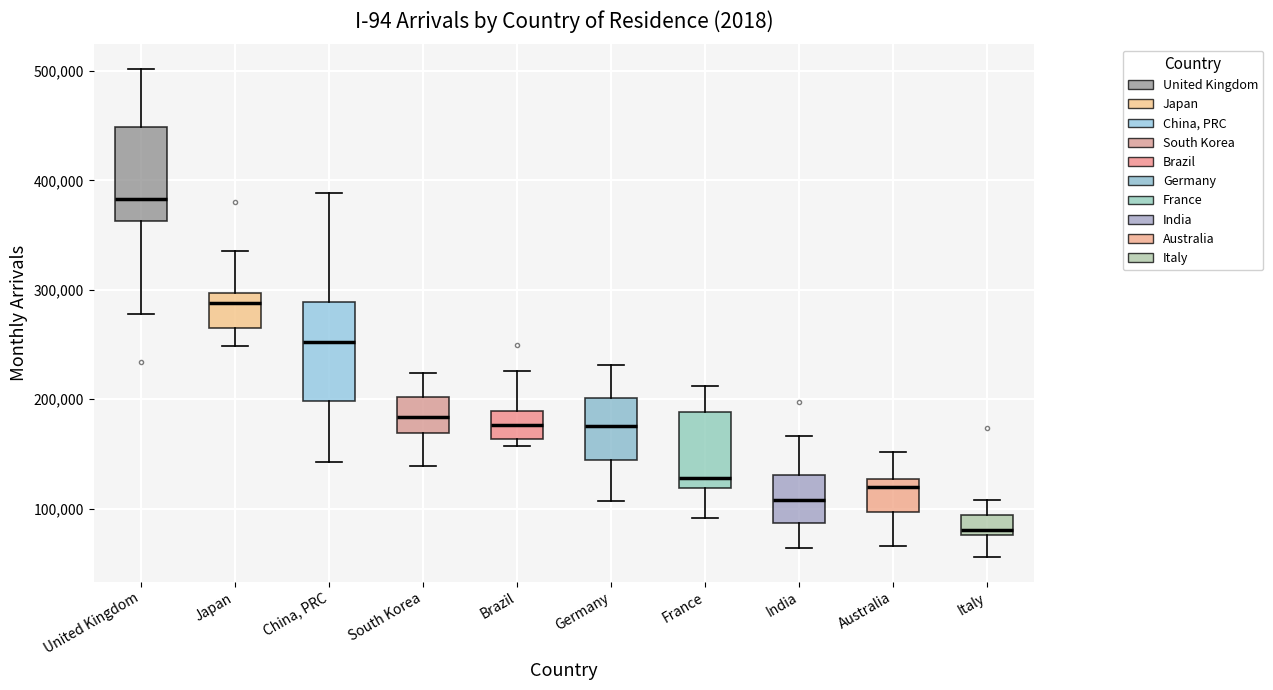

Reading left to right, read every box against the y-axis: the position of its median line, the range the box covers, and the ends of its whiskers. The values are not printed on the chart, so give them approximately, as read against the axis.

United Kingdom: median 380000, box 360000 to 450000, whiskers 280000 to 500000
Japan: median 290000, box 260000 to 300000, whiskers 250000 to 340000
China, PRC: median 250000, box 200000 to 290000, whiskers 140000 to 390000
South Korea: median 180000, box 170000 to 200000, whiskers 140000 to 220000
Brazil: median 180000, box 160000 to 190000, whiskers 160000 (just below the box's lower edge) to 230000
Germany: median 180000, box 140000 to 200000, whiskers 110000 to 230000
France: median 130000, box 120000 to 190000, whiskers 90000 to 210000
India: median 110000, box 90000 to 130000, whiskers 60000 to 170000
Australia: median 120000, box 100000 to 130000, whiskers 70000 to 150000
Italy: median 80000 (just above the box's lower edge), box 80000 to 90000, whiskers 60000 to 110000